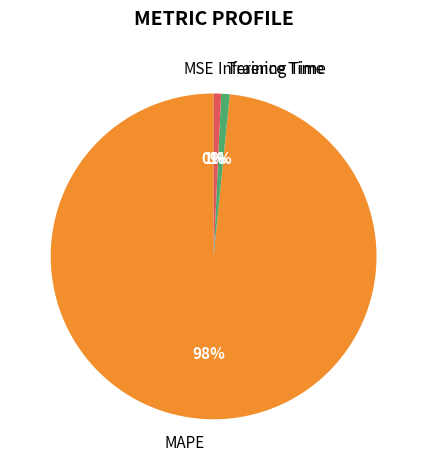

True or false: MAPE accounts for 98% of the total.

True